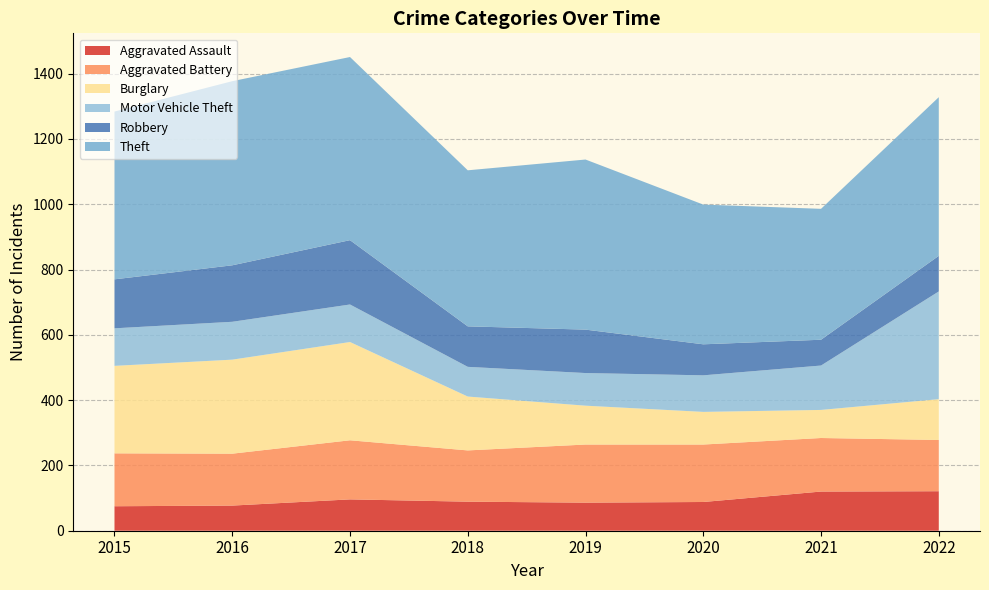

Reading left to right, list all the values displayed in this chart.

Aggravated Assault: 75	77	96	89	86	88	120	121
Aggravated Battery: 162	159	181	157	178	176	164	157
Burglary: 268	288	301	165	119	100	86	125
Motor Vehicle Theft: 115	116	115	91	100	112	136	330
Robbery: 150	173	197	124	133	95	79	109
Theft: 514	564	561	478	521	428	401	486